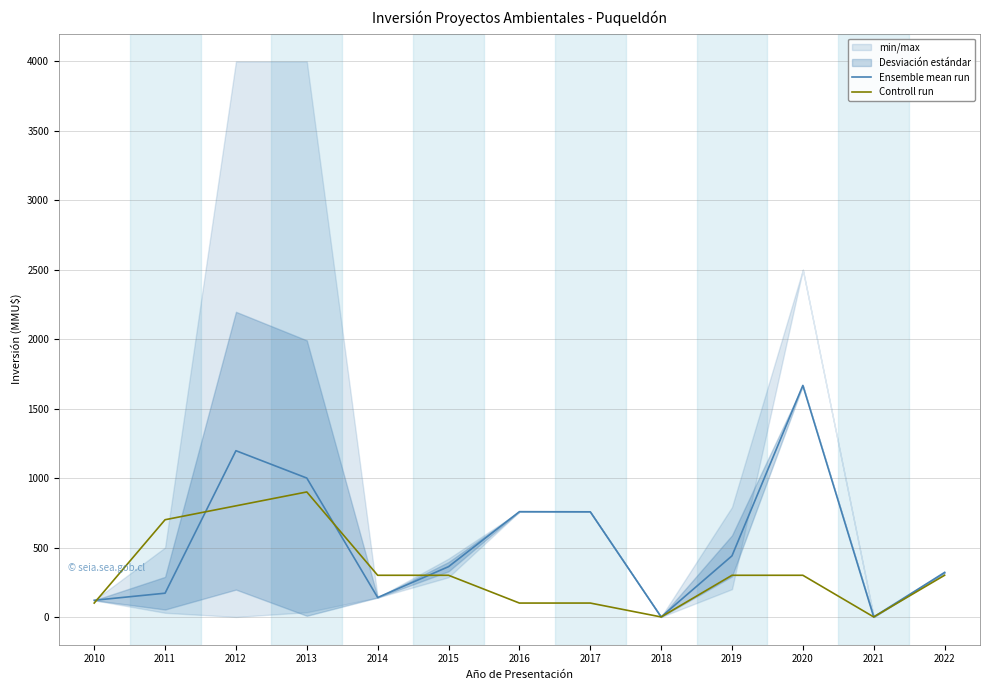

What is the sum of the Ensemble mean run values at 2021 and 2013?

1000